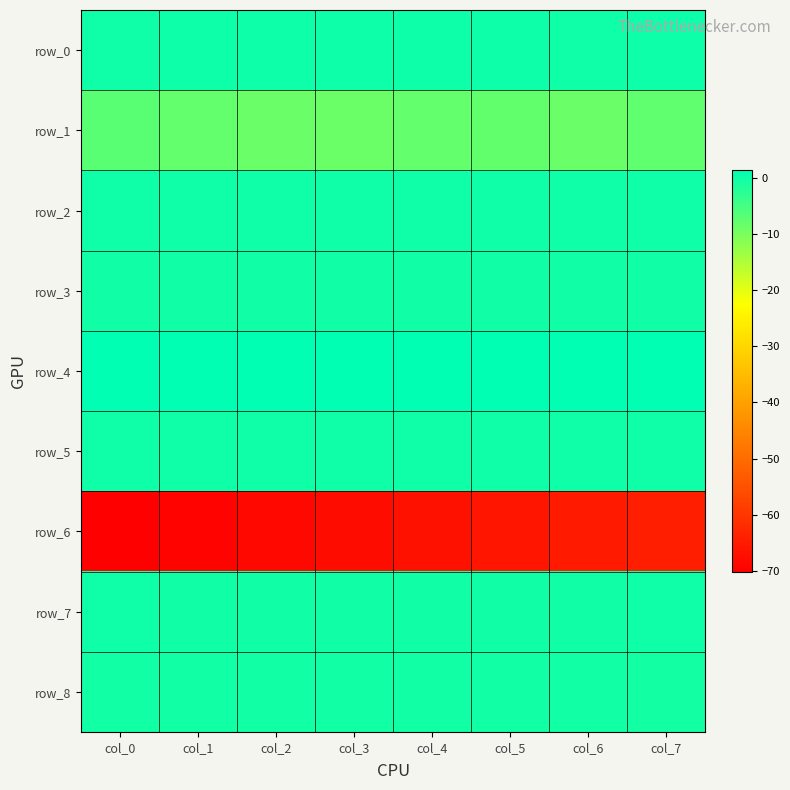

How many distinct data groups are displayed?

9